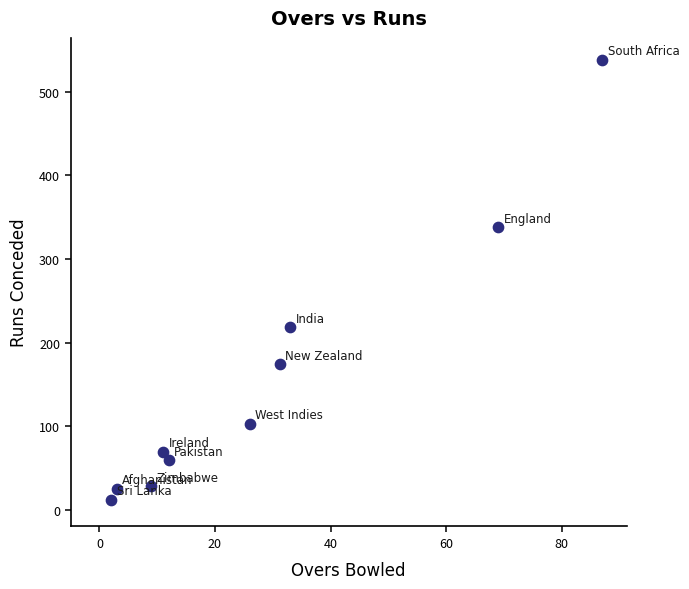

What is the range of Y values (max minus min)?

526